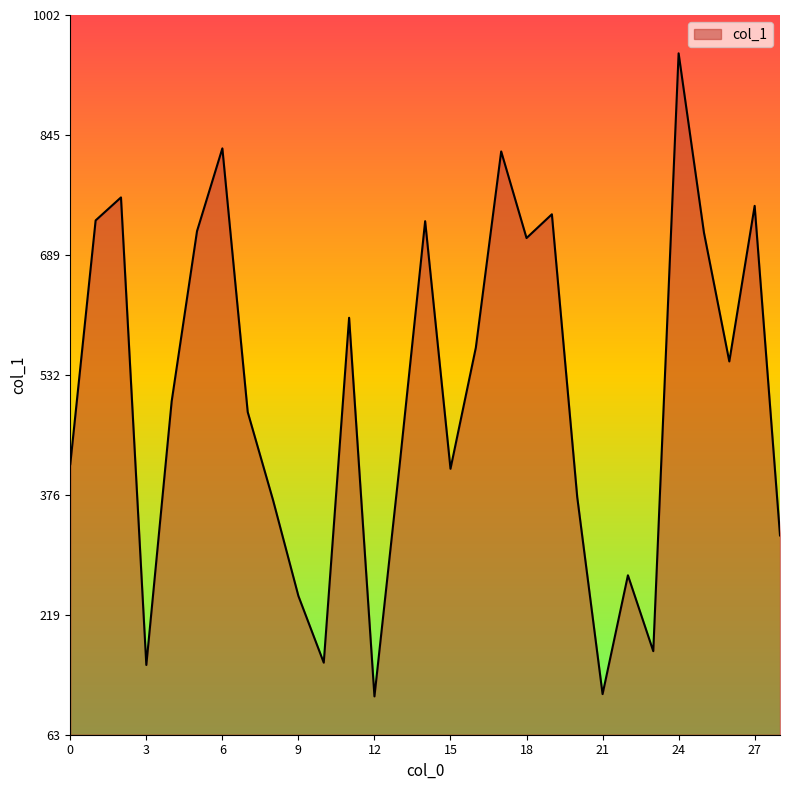

What is the smallest value displayed?

113